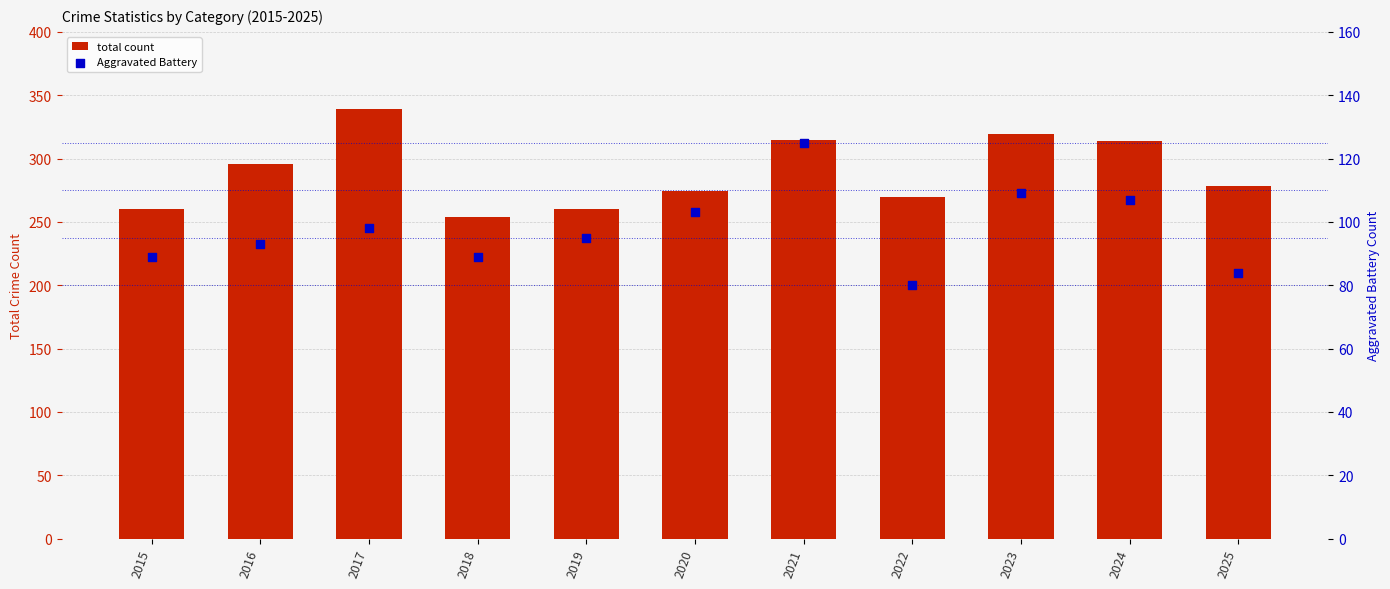

Which series has the largest total across all categories?

total count